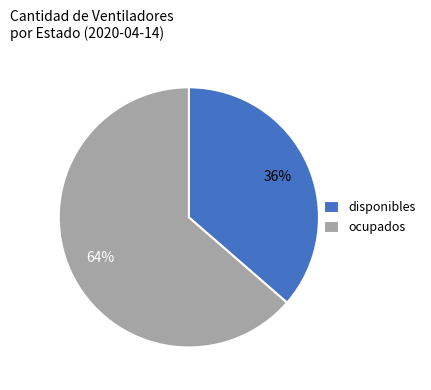

The ocupados slice represents 64% of the pie. True or false?

True